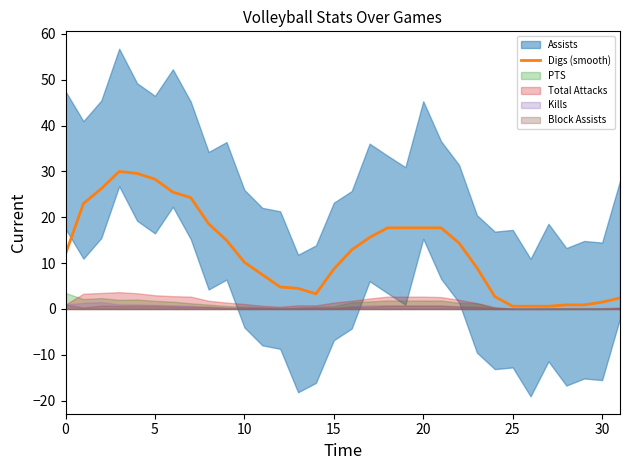

The Digs (smooth) series shows 3.2 at 15. True or false?

False